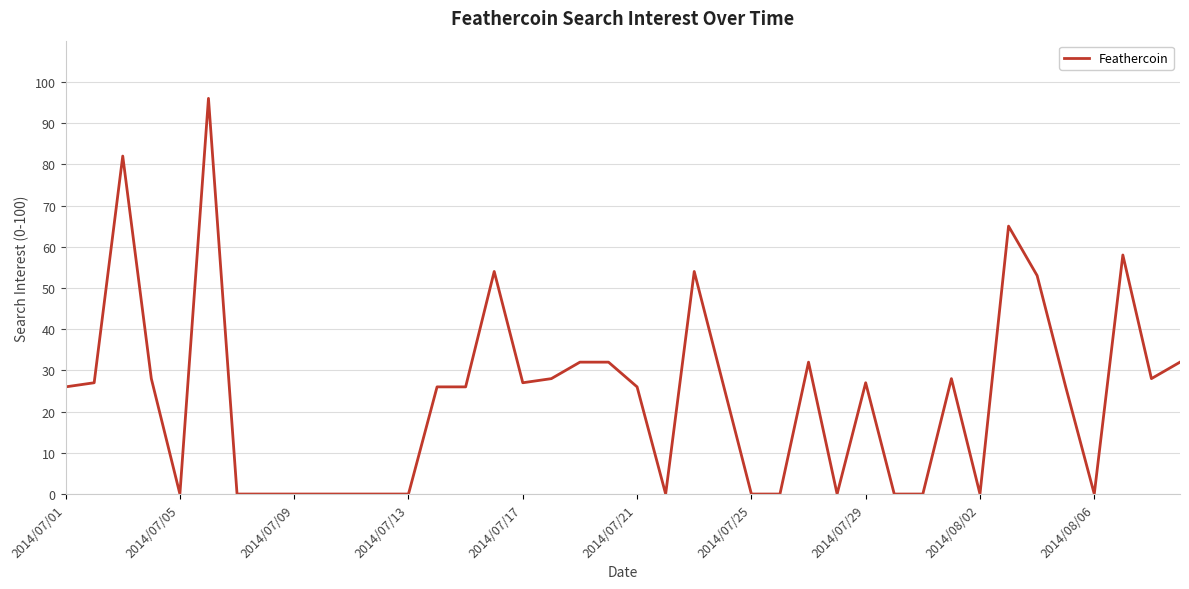

What is the maximum value shown in the chart?

96